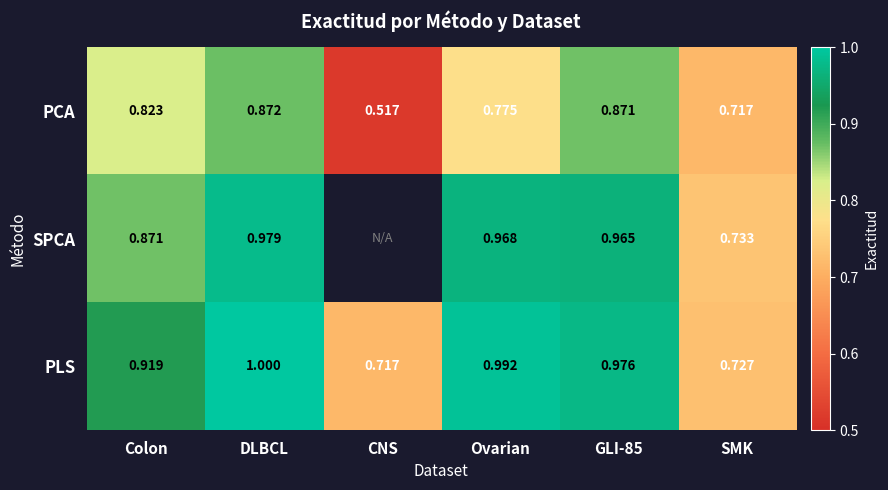

Is it true that SPCA equals 0.3 at SMK?

False